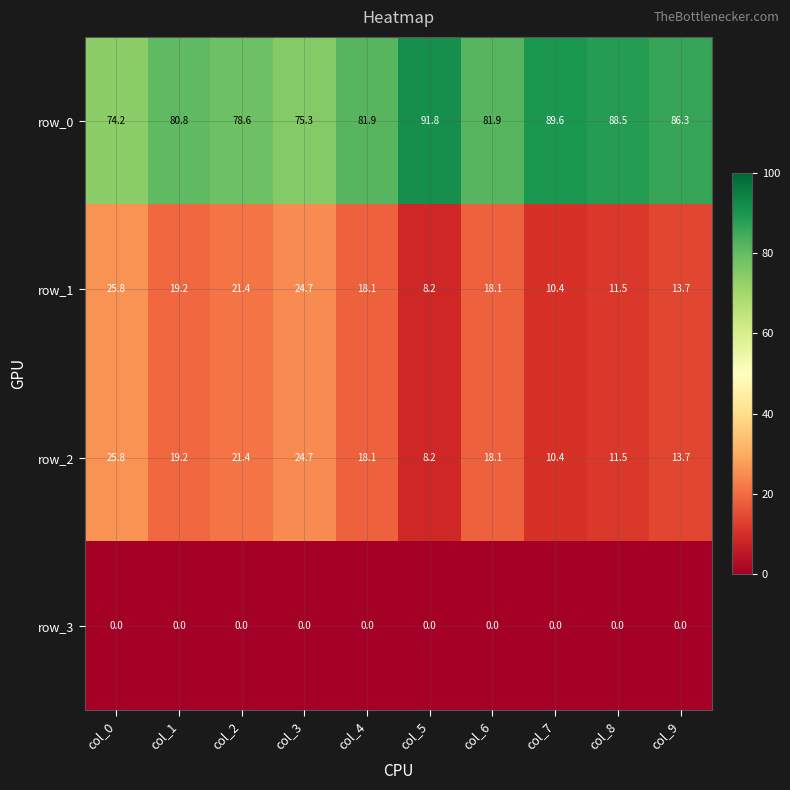

Reading right to left, transcribe all the data shown in this chart.

row_0: col_9=86.3	col_8=88.5	col_7=89.6	col_6=81.9	col_5=91.8	col_4=81.9	col_3=75.3	col_2=78.6	col_1=80.8	col_0=74.2
row_1: col_9=13.7	col_8=11.5	col_7=10.4	col_6=18.1	col_5=8.2	col_4=18.1	col_3=24.7	col_2=21.4	col_1=19.2	col_0=25.8
row_2: col_9=13.7	col_8=11.5	col_7=10.4	col_6=18.1	col_5=8.2	col_4=18.1	col_3=24.7	col_2=21.4	col_1=19.2	col_0=25.8
row_3: col_9=0.0	col_8=0.0	col_7=0.0	col_6=0.0	col_5=0.0	col_4=0.0	col_3=0.0	col_2=0.0	col_1=0.0	col_0=0.0